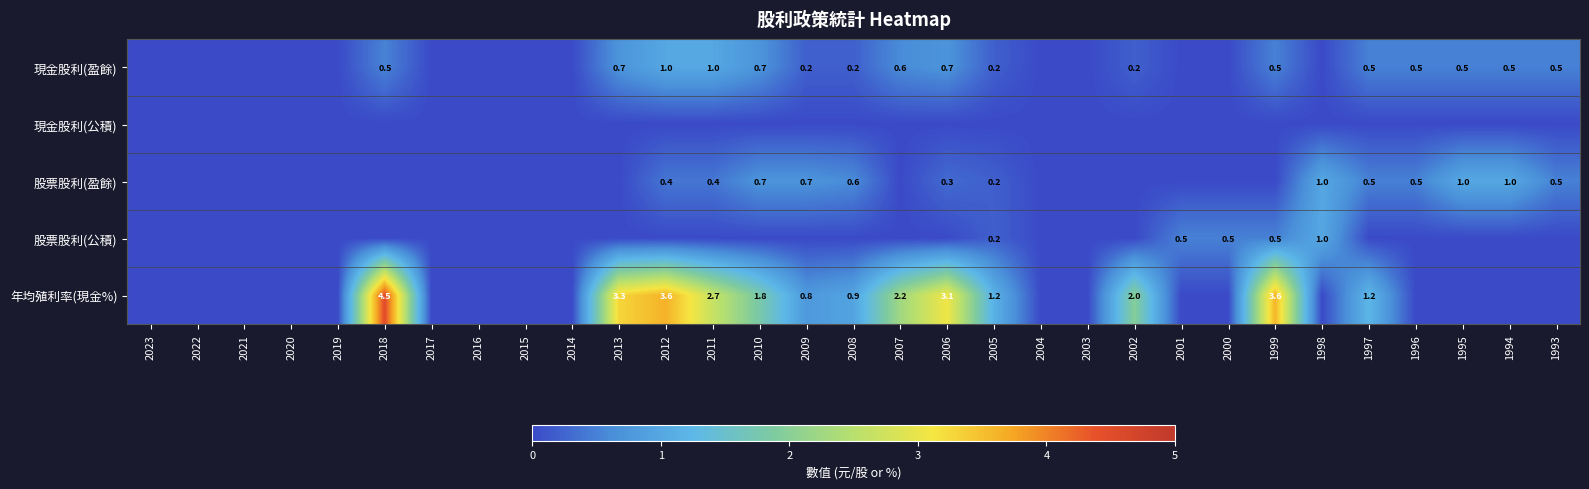

Which label corresponds to the largest value in the chart?

2018